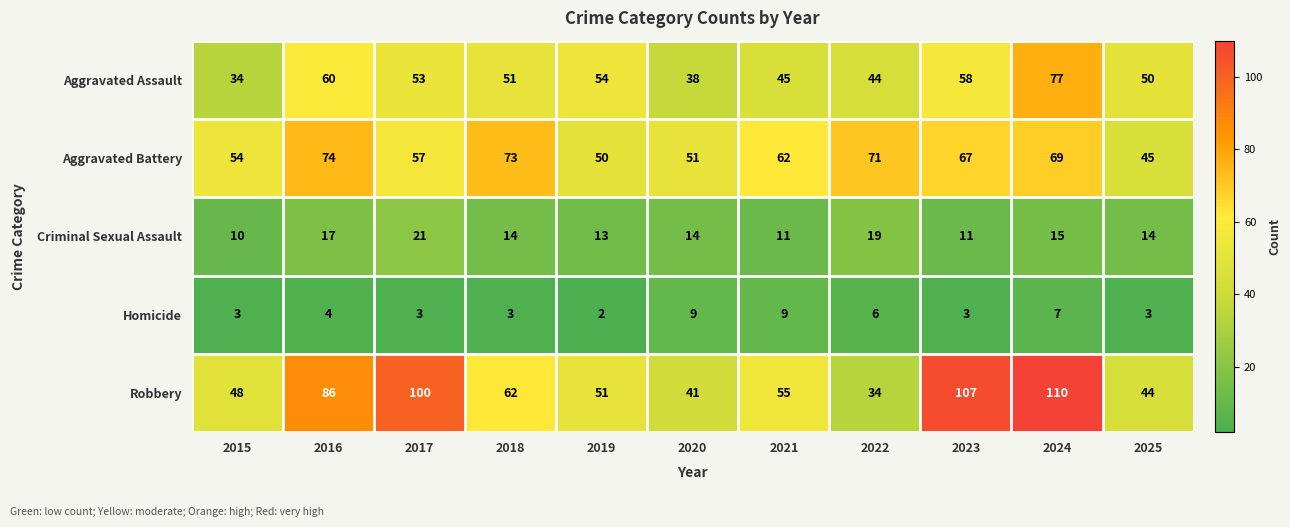

The Homicide series shows 5 at 2025. True or false?

False